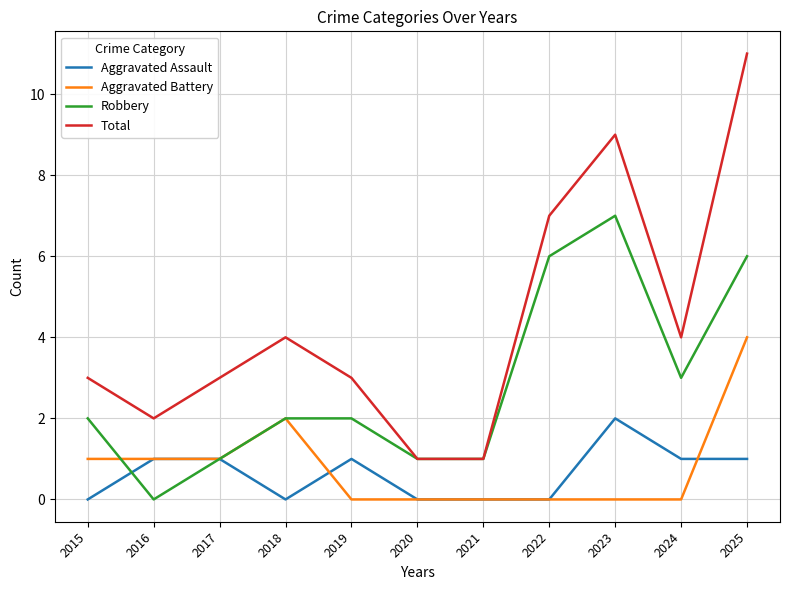

The value of Total at 2024 is 6. True or false?

False